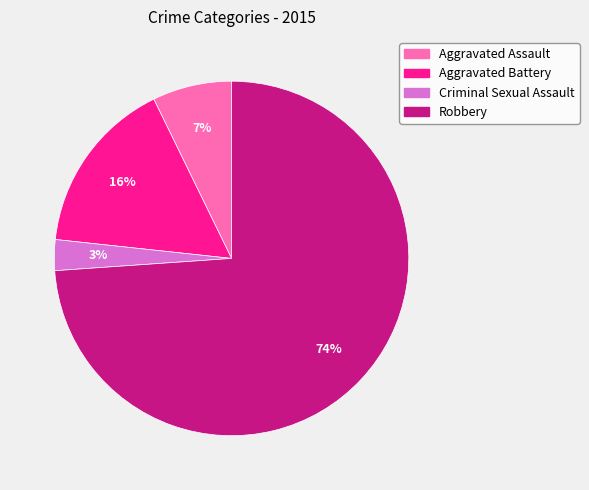

To the nearest percent, what is the combined percentage of Robbery and Aggravated Battery?

90%